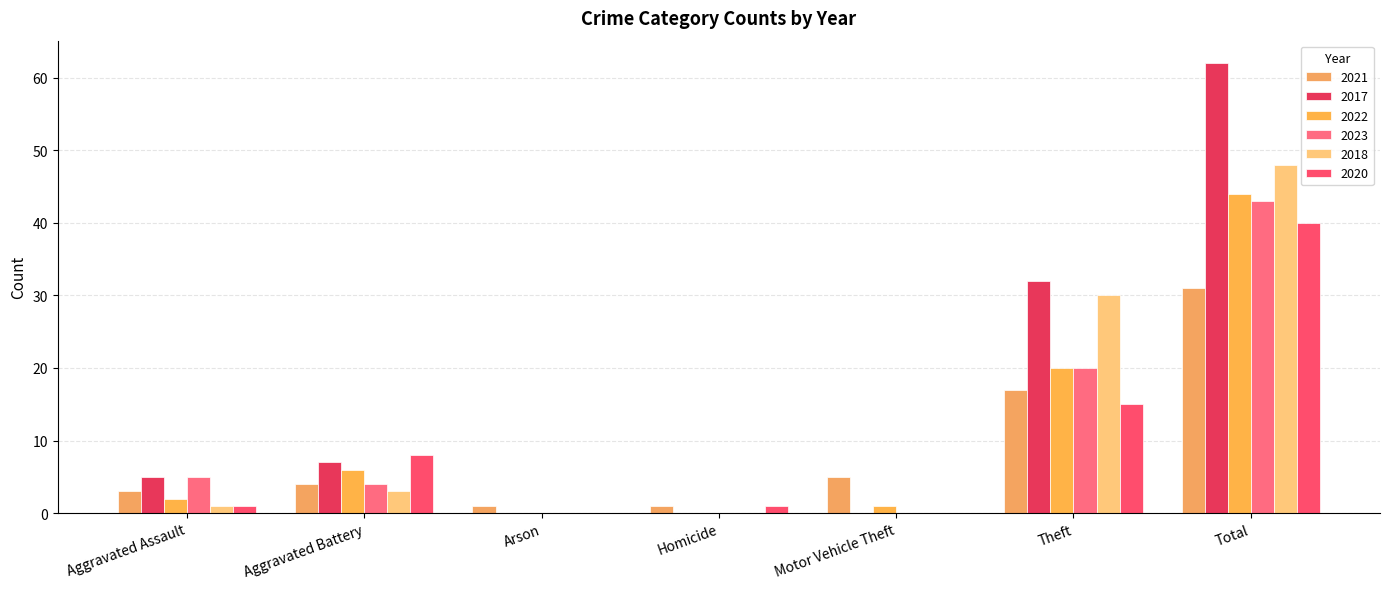

Count the number of data series in this chart.

6